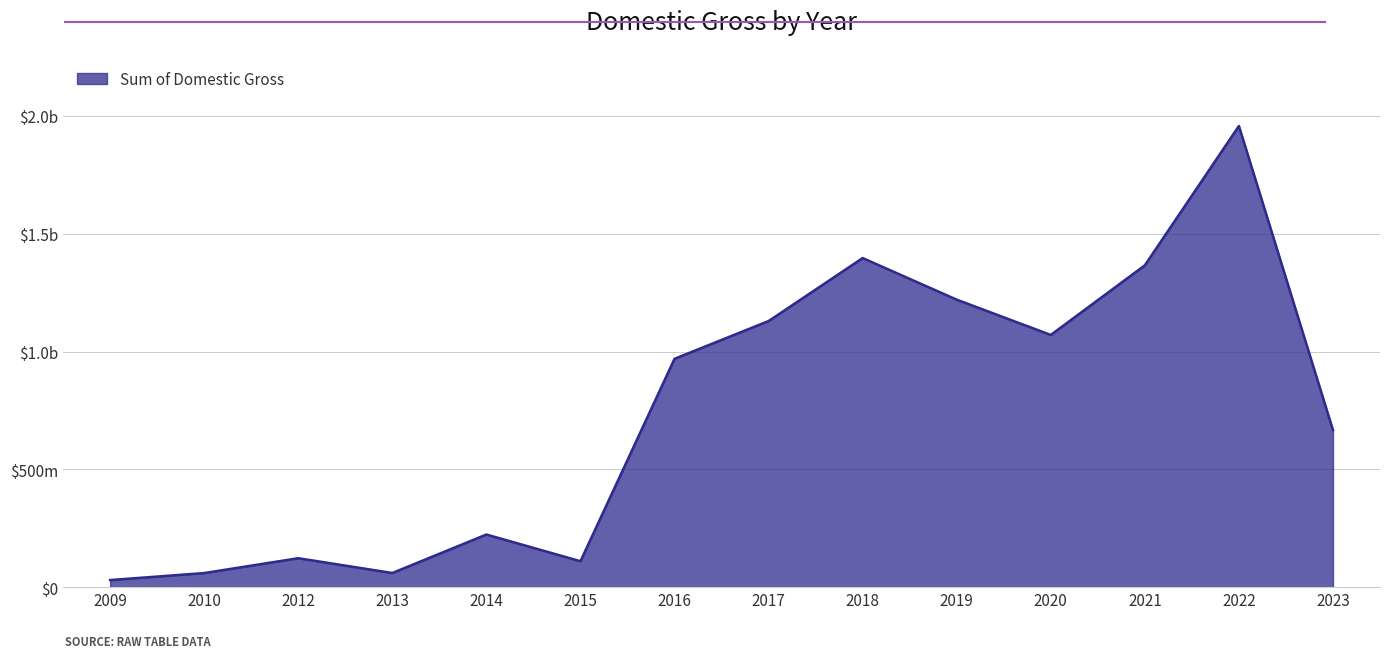

What is the approximate value at 2020, to the nearest 100?

1070525000